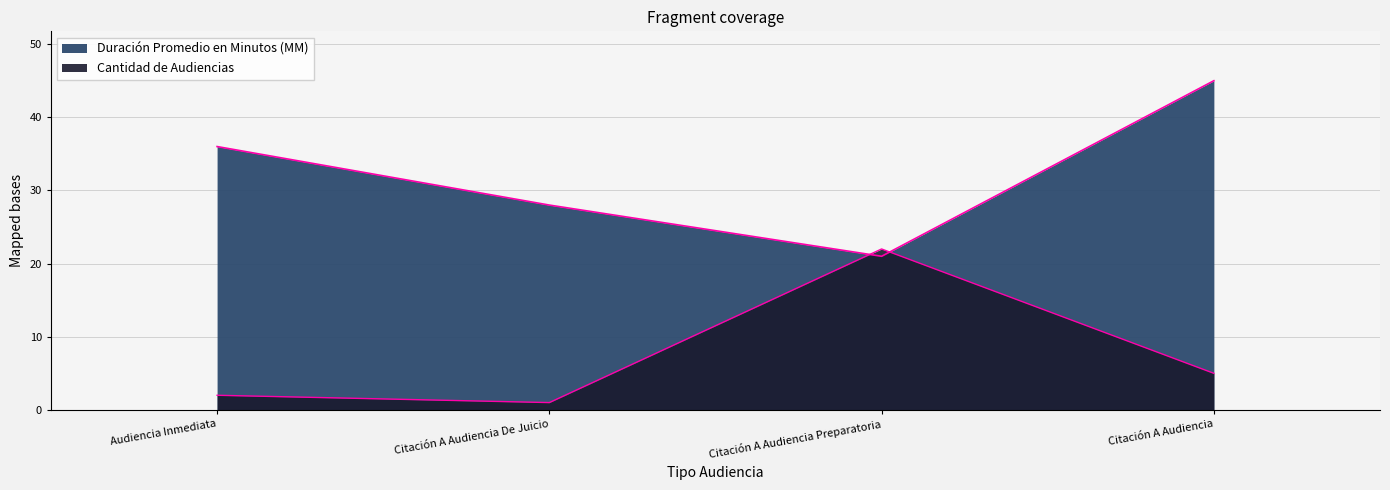

At how many categories does at least one series exceed 5?

4